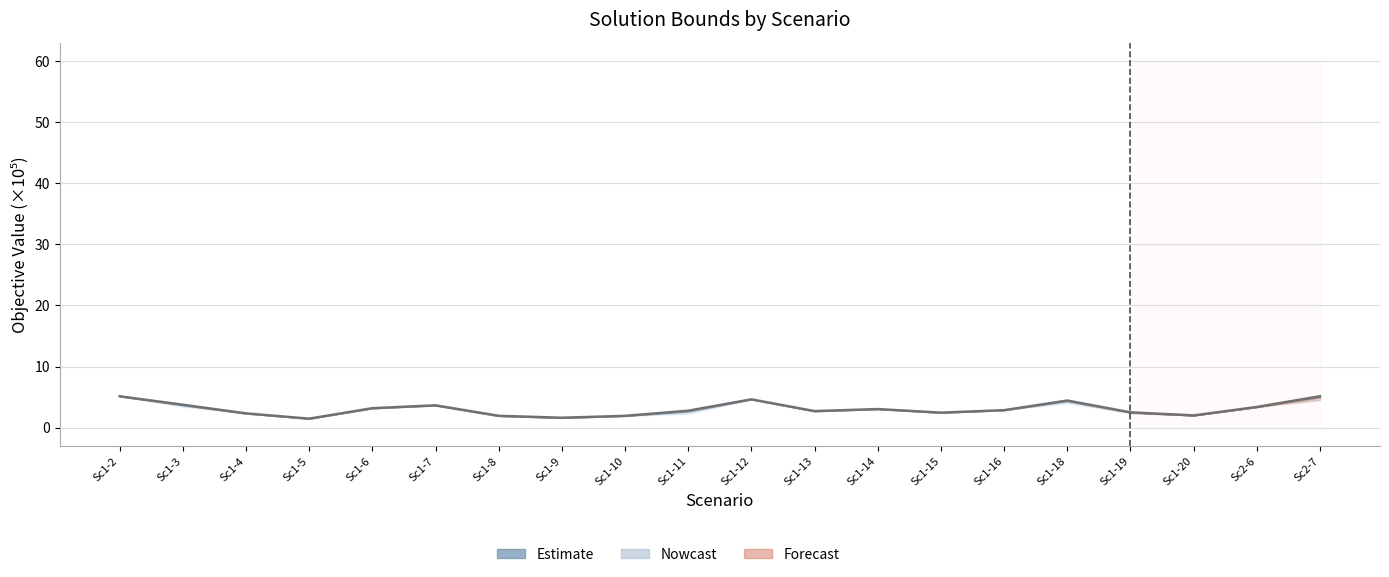

Reading right to left, extract all data points from this chart.

Sc2-7=5.2	Sc2-6=3.4	Sc1-20=2.0	Sc1-19=2.5	Sc1-18=4.5	Sc1-16=2.9	Sc1-15=2.5	Sc1-14=3.1	Sc1-13=2.7	Sc1-12=4.7	Sc1-11=2.8	Sc1-10=2.0	Sc1-9=1.6	Sc1-8=2.0	Sc1-7=3.7	Sc1-6=3.2	Sc1-5=1.5	Sc1-4=2.4	Sc1-3=3.8	Sc1-2=5.2